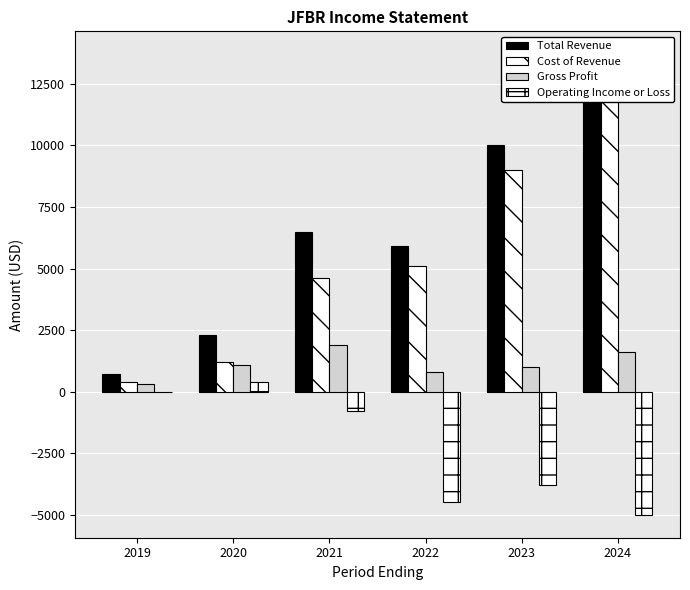

True or false: Gross Profit has a value of 1900 at 2021.

True